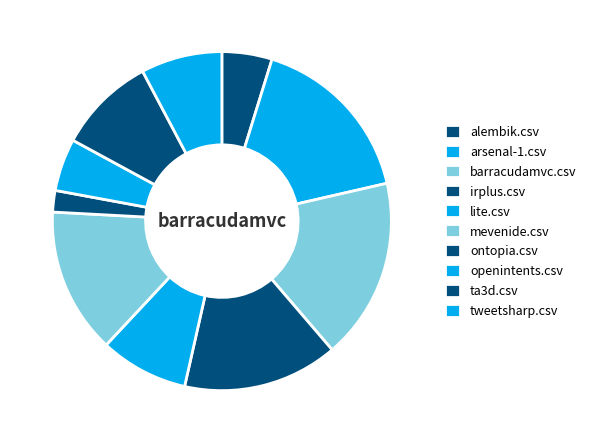

How many segments does this pie chart have?

10